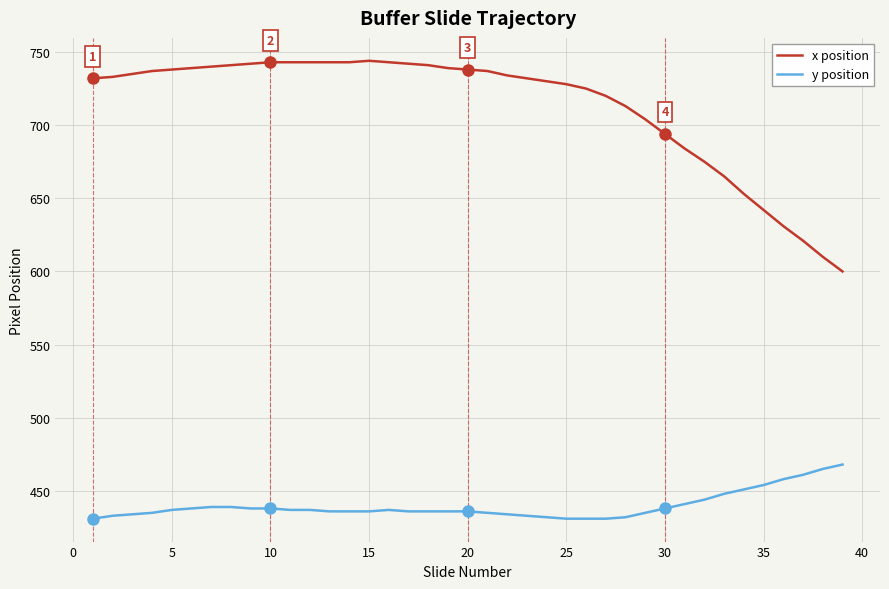

True or false: y position and x position intersect in this chart.

False